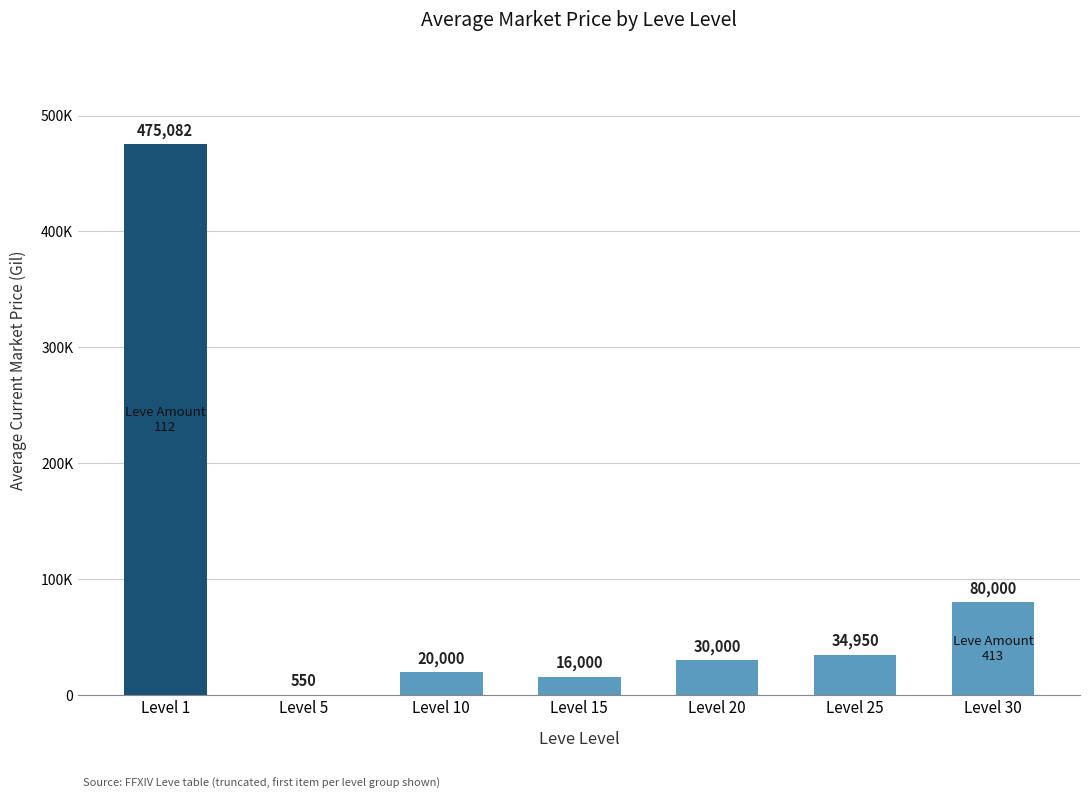

Are the bars horizontal?

No